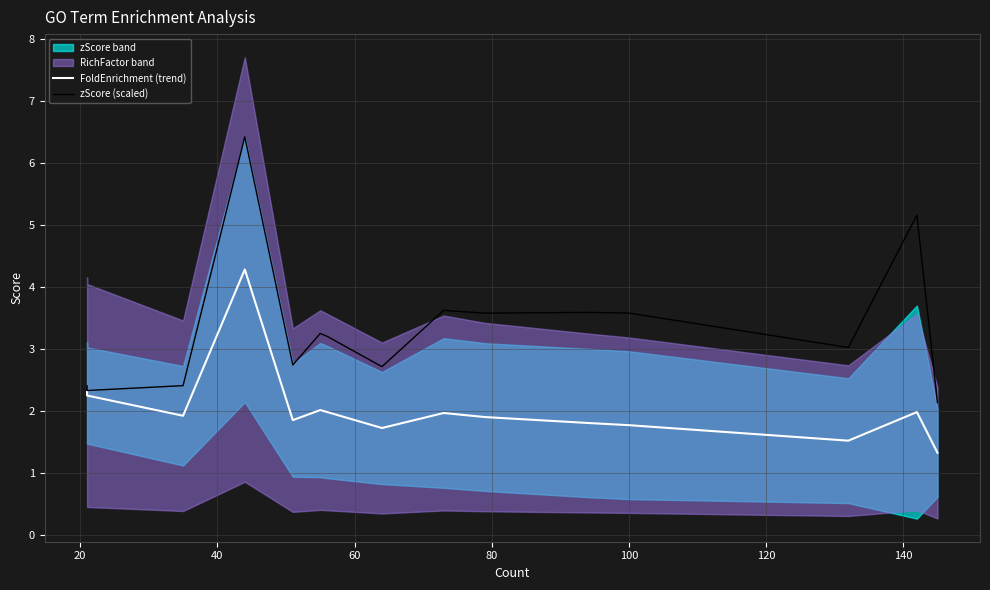

What is the maximum value shown in the chart?

6.4